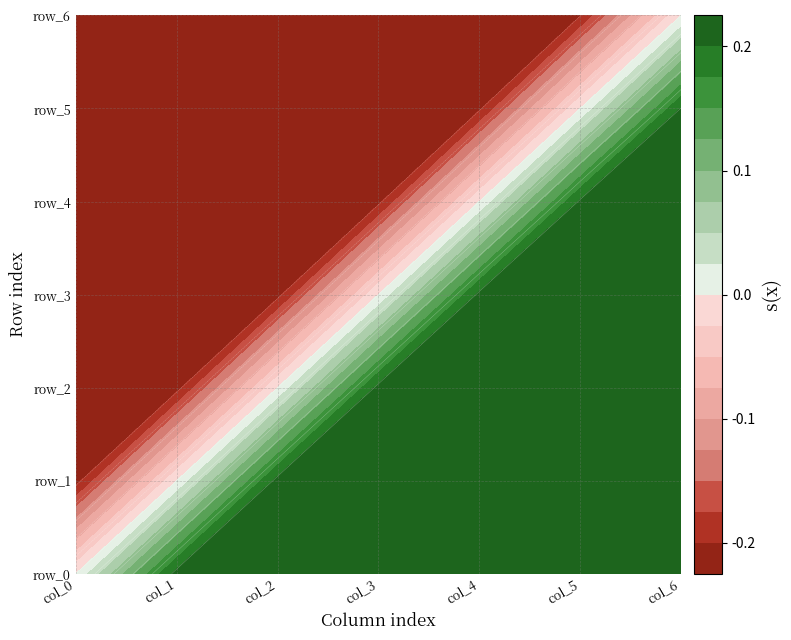

What is the difference between the maximum and second lowest values in the row_5 series?

0.4